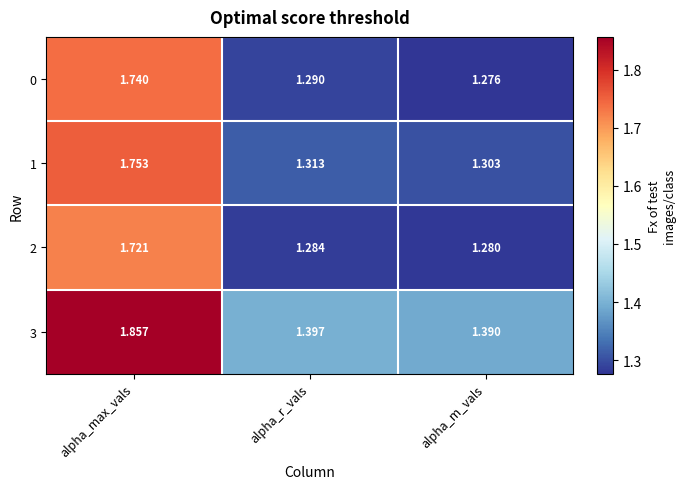

Rank the categories by 1 value from lowest to highest.

alpha_m_vals, alpha_r_vals, alpha_max_vals